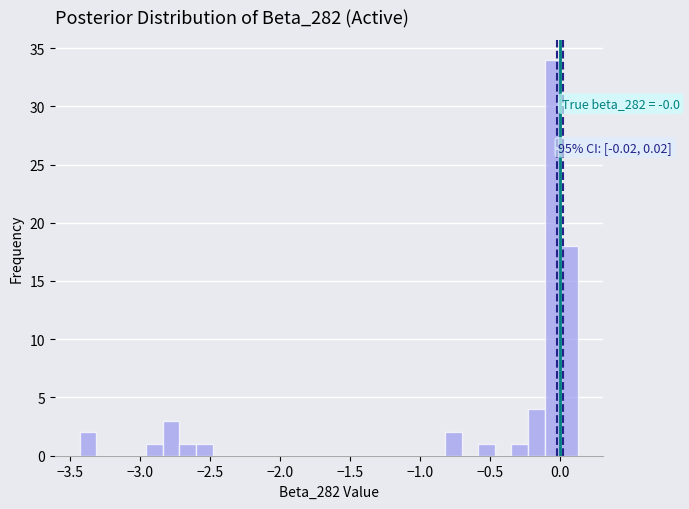

Around what value on the x-axis is the tallest bar? Give the approximate position of its centre, as read against the axis.

-0.05